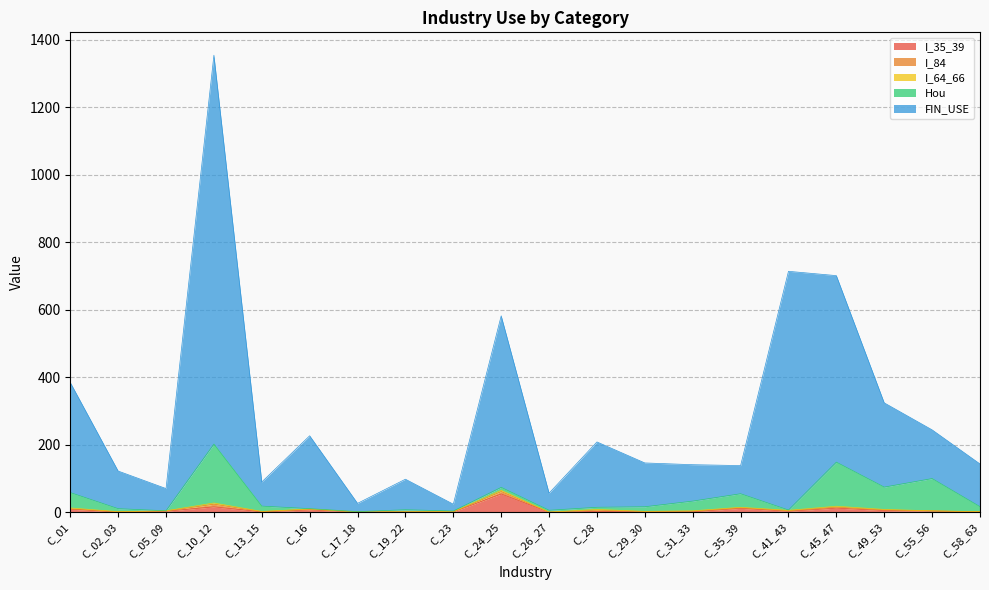

Which series has the widest spread of values?

FIN_USE